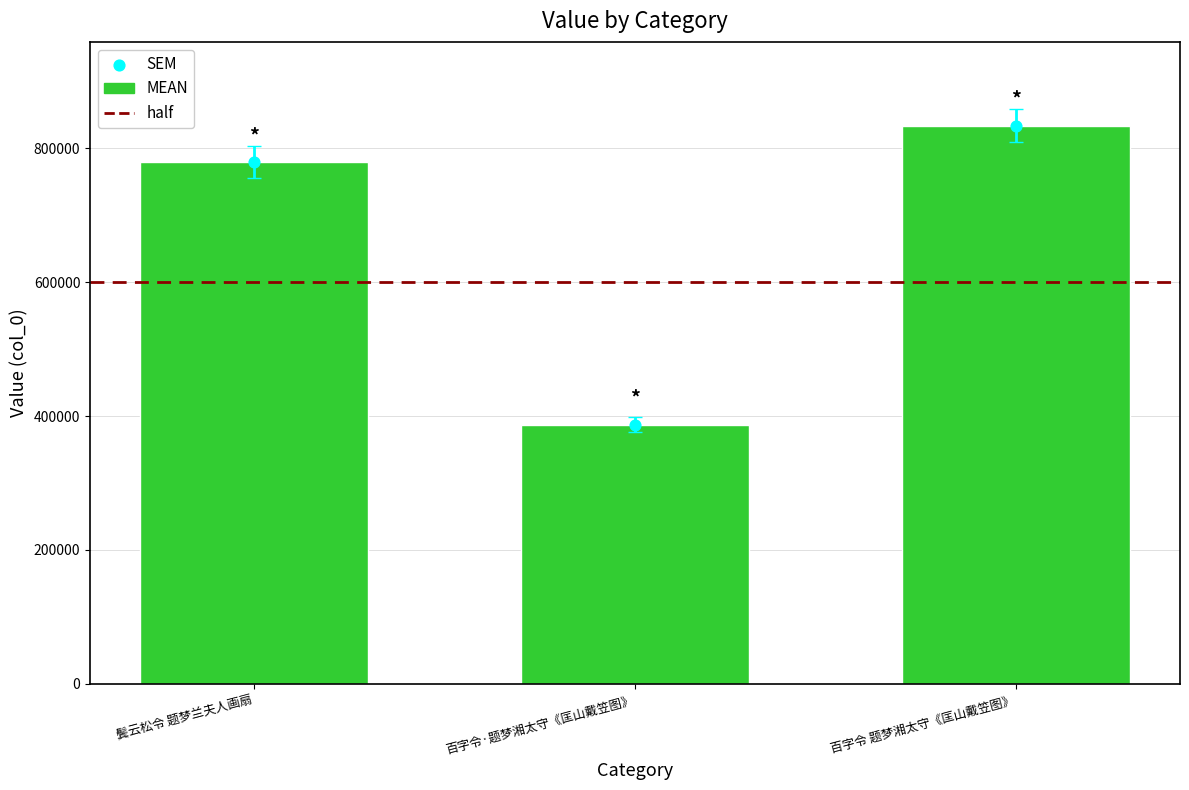

Which has a higher value, 鬓云松令 题梦兰夫人画扇 or 百字令·题梦湘太守《匡山戴笠图》?

鬓云松令 题梦兰夫人画扇